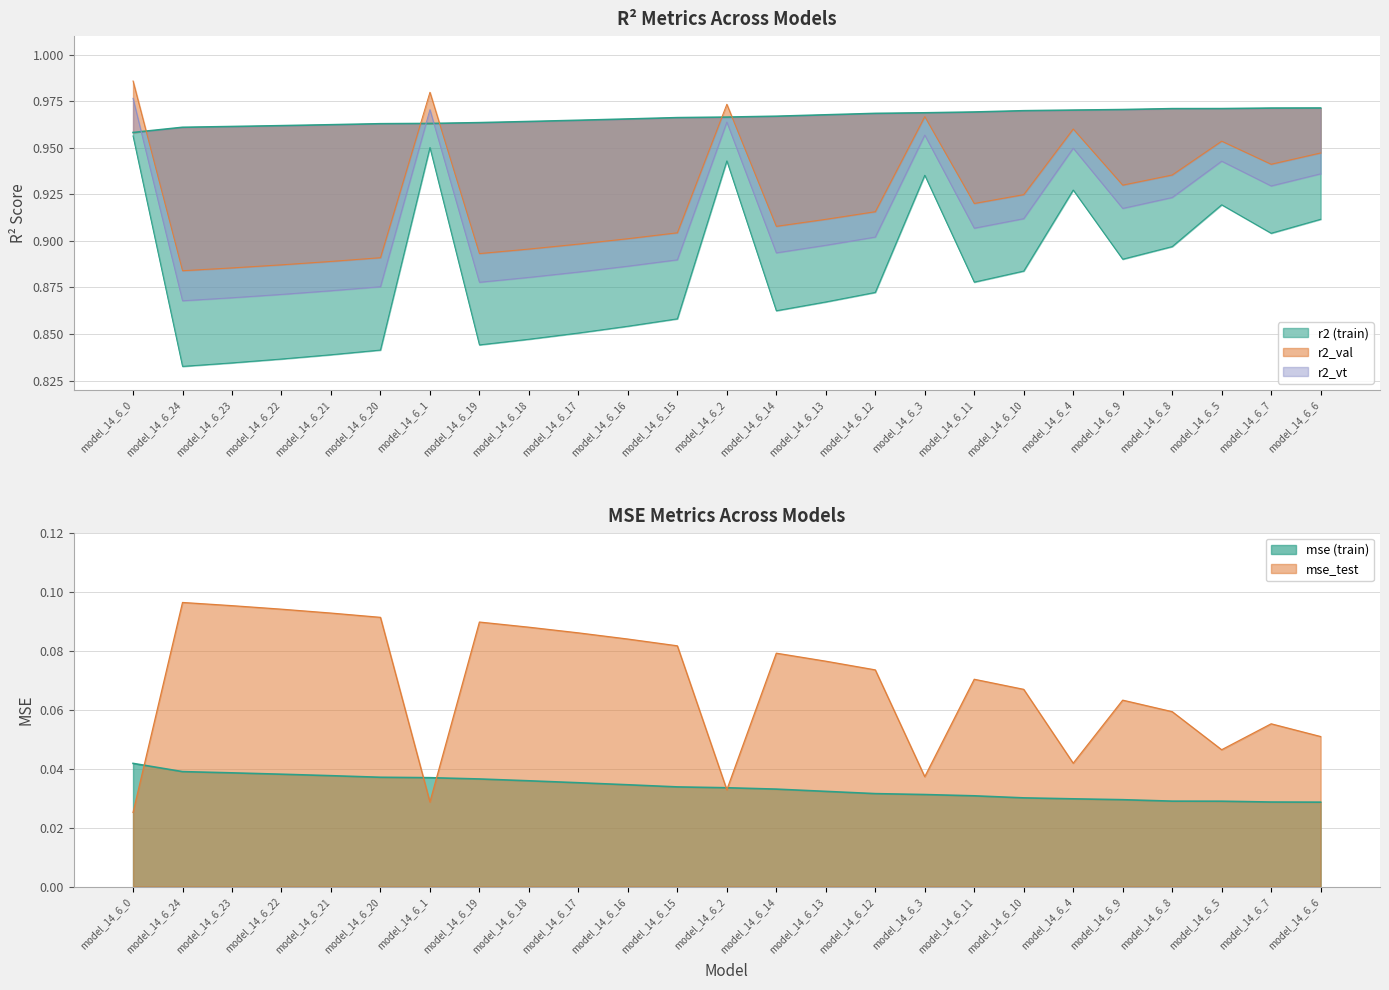

At which label does r2 reach its peak?

model_14_6_6